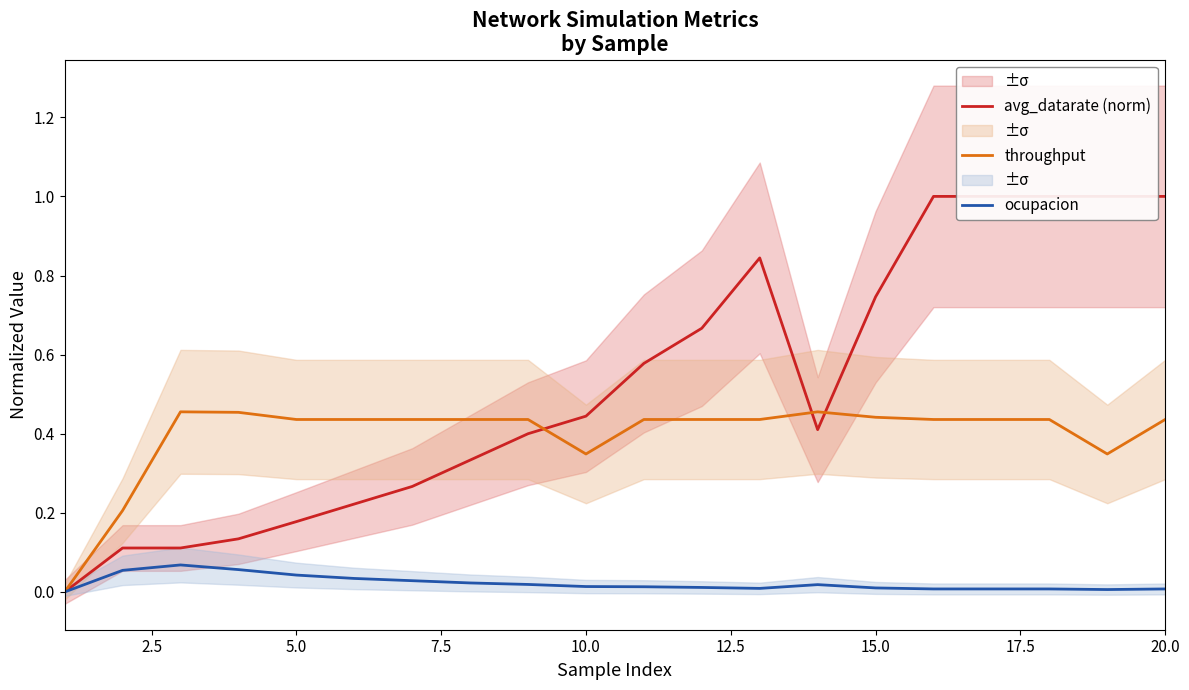

What are all the series names shown in the legend?

avg_datarate (norm), throughput, ocupacion